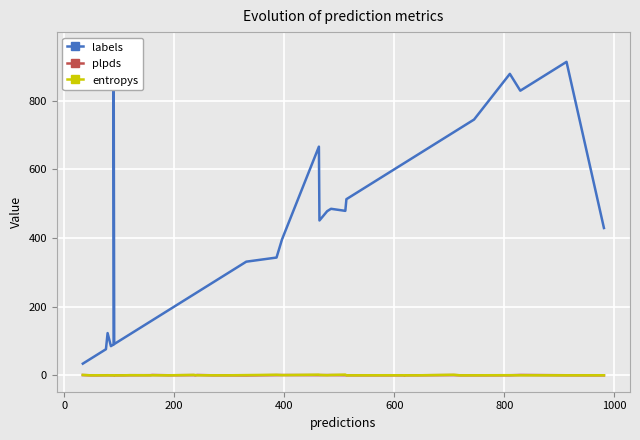

Reading right to left, extract all data points from this chart.

labels: 429.0	913.0	829.0	878.0	745.0	720.0	708.0	642.0	631.0	619.0	619.0	589.0	513.0	479.0	485.0	478.0	451.0	666.0	396.0	343.0	331.0	296.0	270.0	242.0	238.0	236.0	190.0	160.0	157.0	119.0	107.0	91.0	952.0	90.0	85.0	123.0	76.0	59.0	48.0	34.0
plpds: -0.0	0.2	1.0	0.1	0.1	0.1	0.6	0.1	0.1	-0.0	0.1	0.0	0.1	0.4	0.6	0.7	0.5	0.5	0.7	0.5	-0.2	0.0	0.0	0.9	-0.1	0.5	0.1	0.9	0.4	0.2	0.0	0.0	0.0	0.0	-0.0	0.3	0.2	-0.0	0.1	0.7
entropys: 0.2	0.0	0.0	0.4	0.1	0.0	1.6	0.0	0.0	0.1	0.0	0.2	0.0	2.1	1.1	0.3	1.3	1.9	0.6	1.6	0.7	0.0	0.1	0.1	0.7	1.2	0.0	0.2	0.0	0.4	0.0	0.0	0.0	0.0	0.1	0.1	0.0	0.2	0.0	1.1